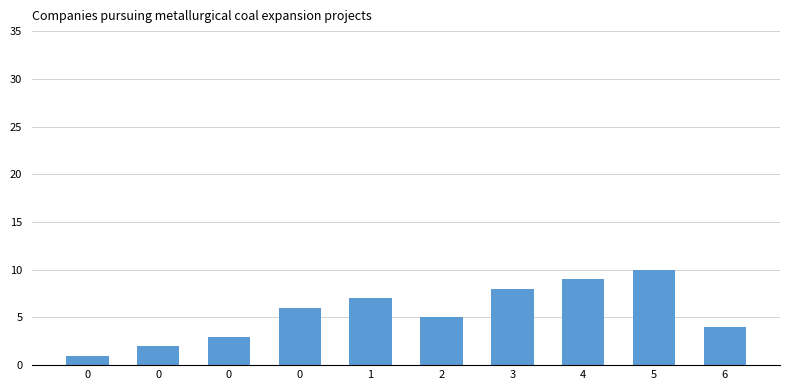

How many distinct data groups are displayed?

1